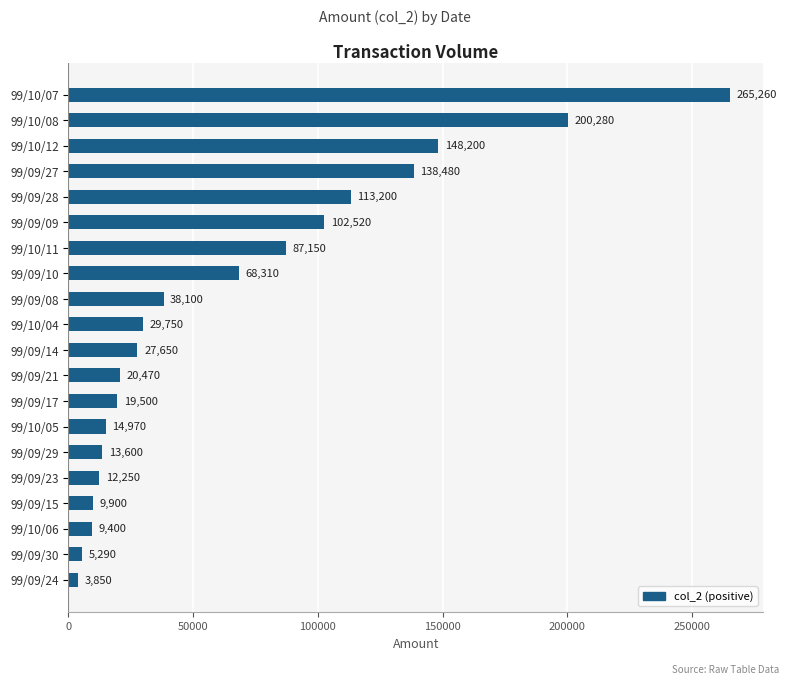

How many bars are there in total?

20